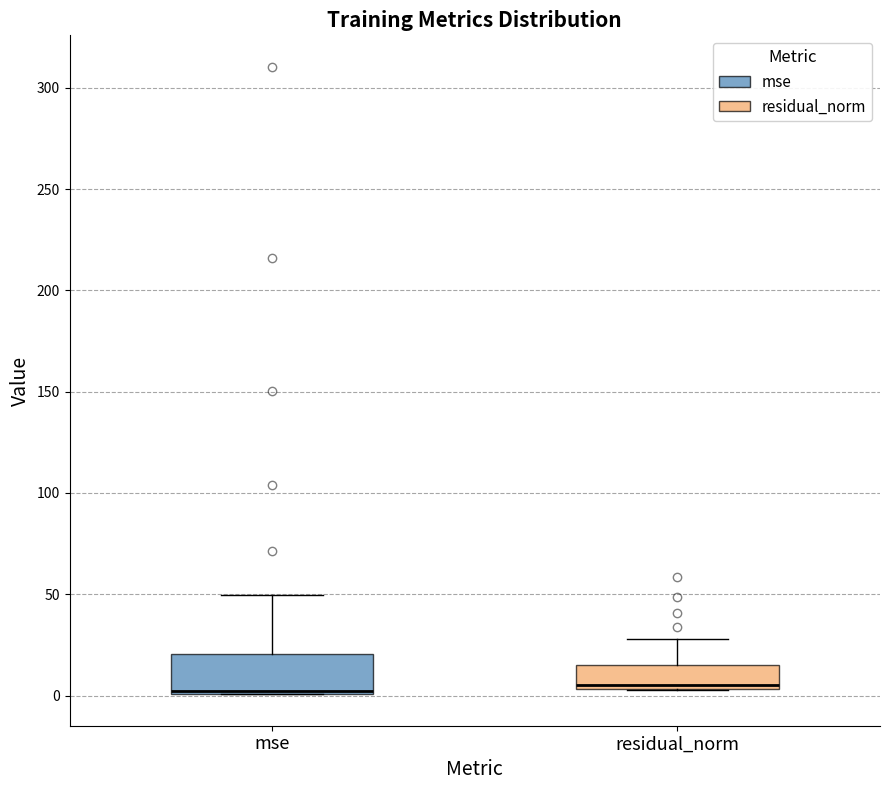

Comparing the boxes themselves (not the whiskers), which one is the tallest?

mse